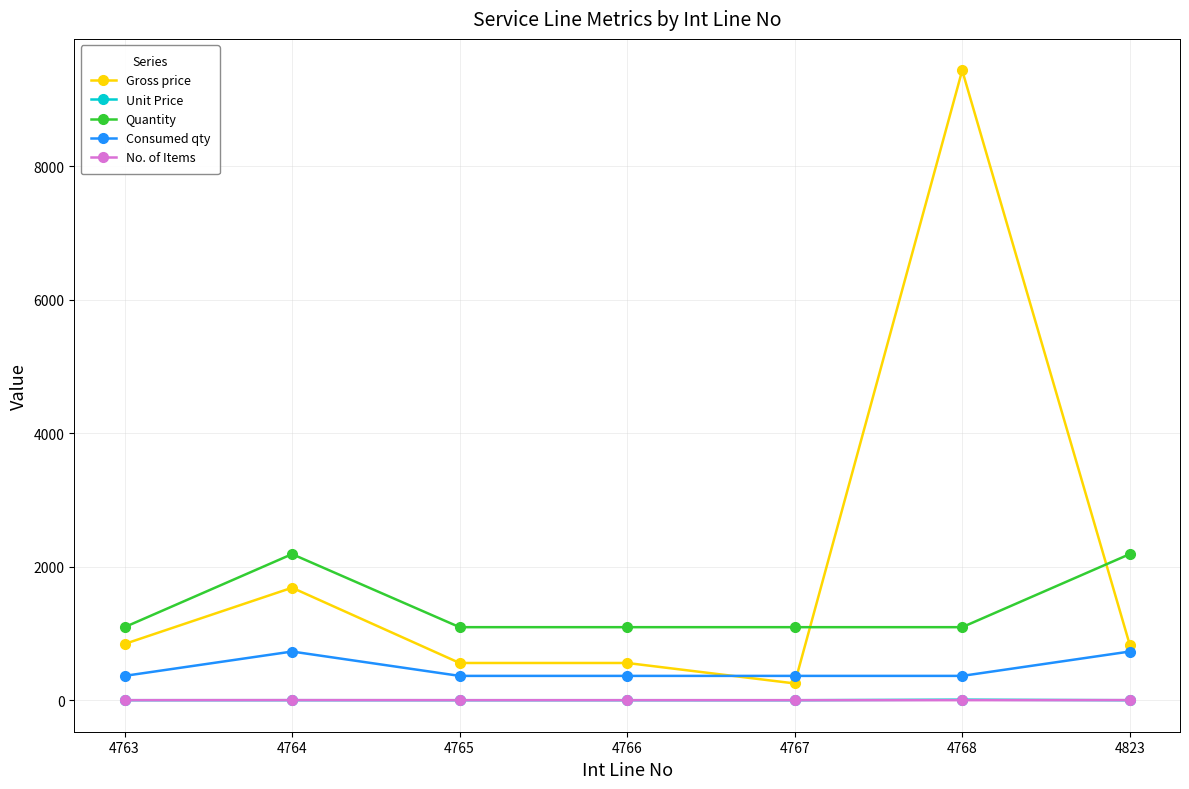

How many lines are shown in the chart?

5